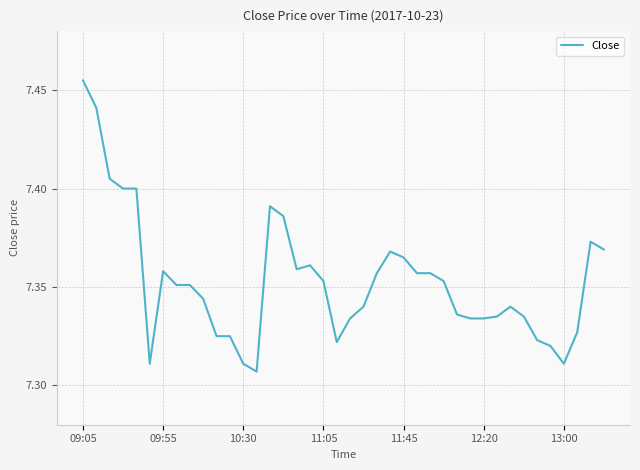

At which category does the chart reach its peak across all series?

09:05